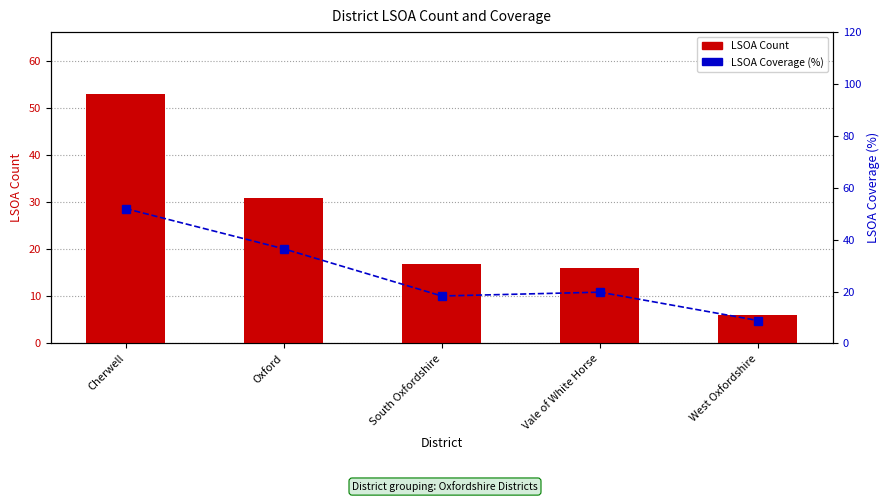

Is the value of LSOA Coverage (%) at Vale of White Horse greater than the value of LSOA Count at Vale of White Horse?

Yes